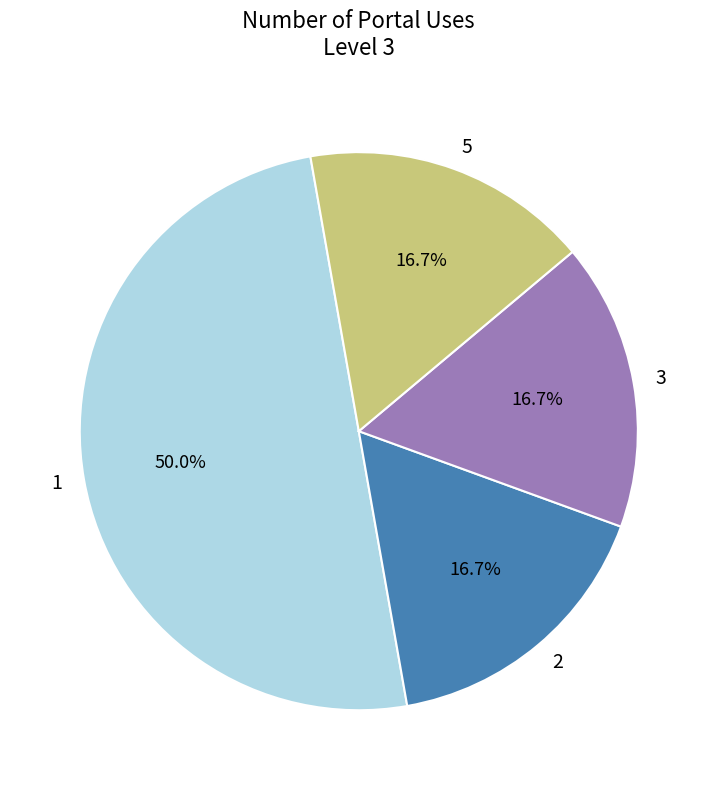

To the nearest percent, what percentage of the pie is 1?

50%